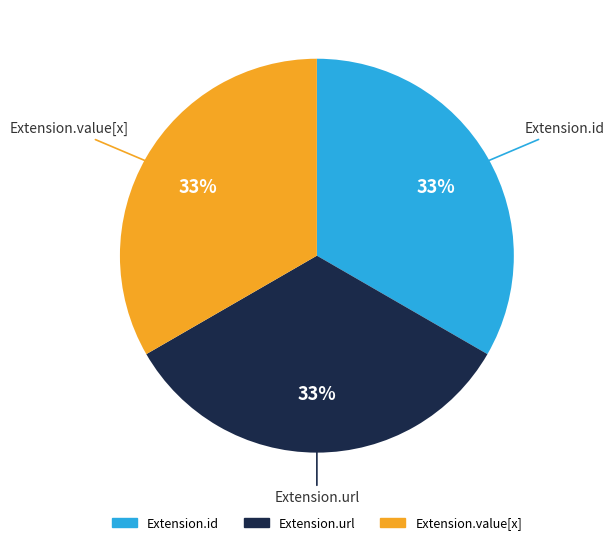

Does any single category account for the majority?

No